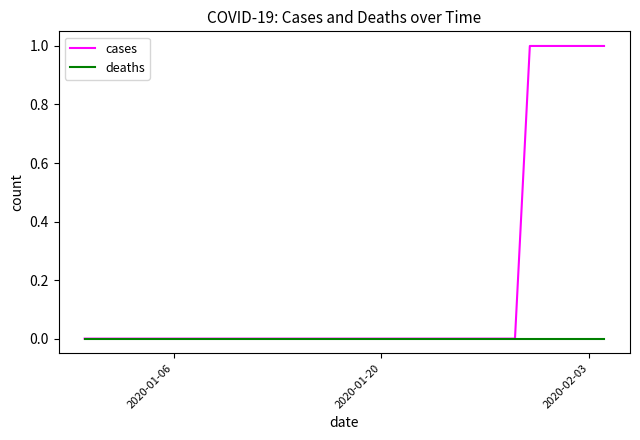

Rank the series by their maximum value, from highest to lowest.

cases, deaths